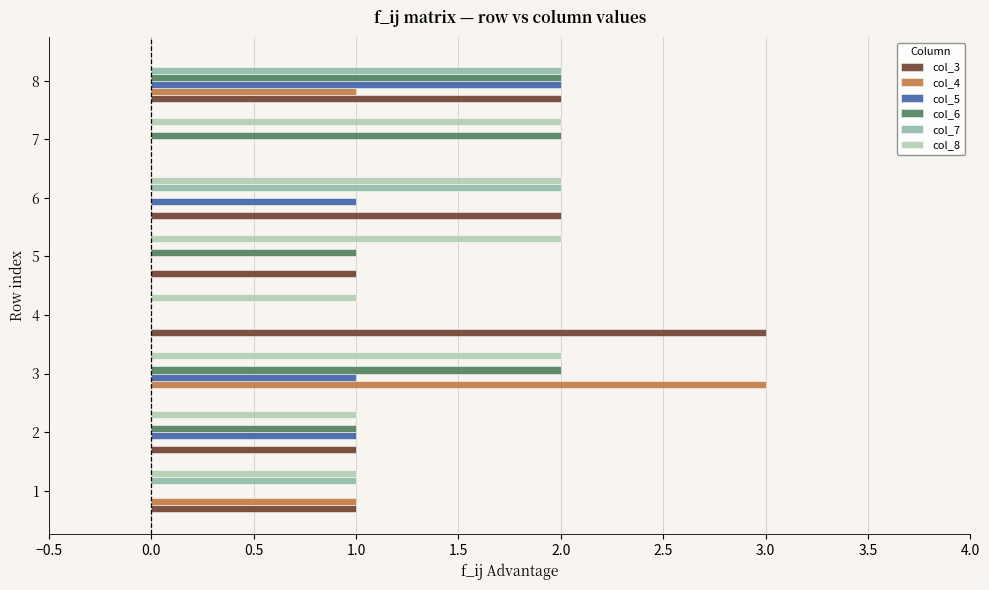

The value of col_7 at 2 is -1. True or false?

False